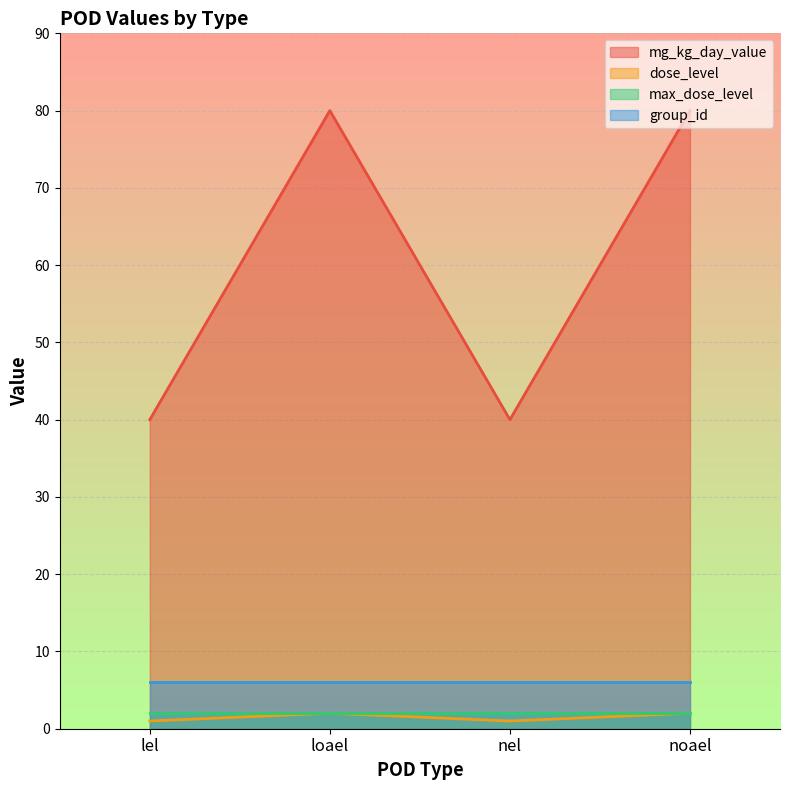

True or false: dose_level and mg_kg_day_value cross at least once.

False